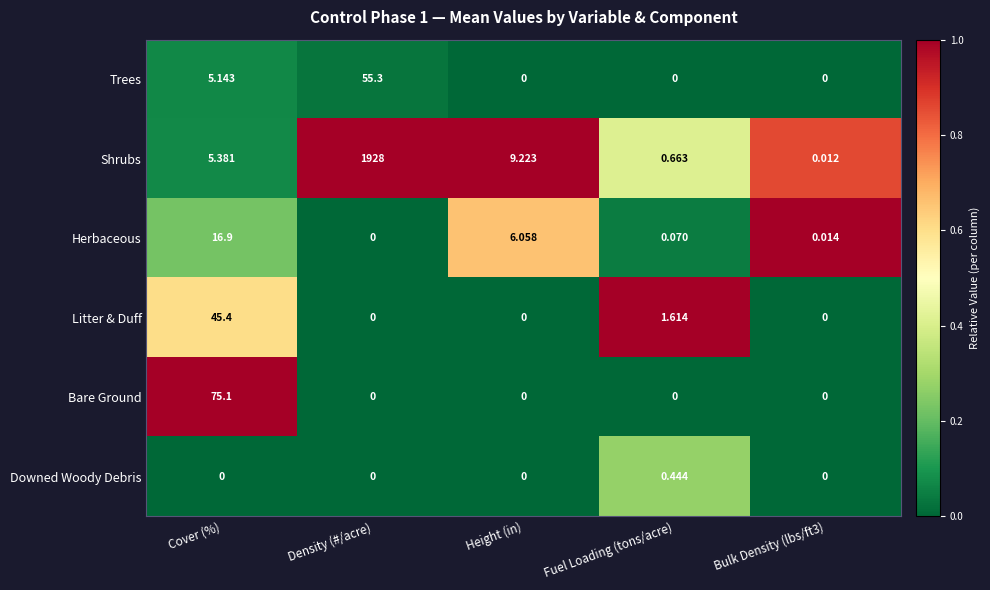

Which series has the largest total across all categories?

Shrubs